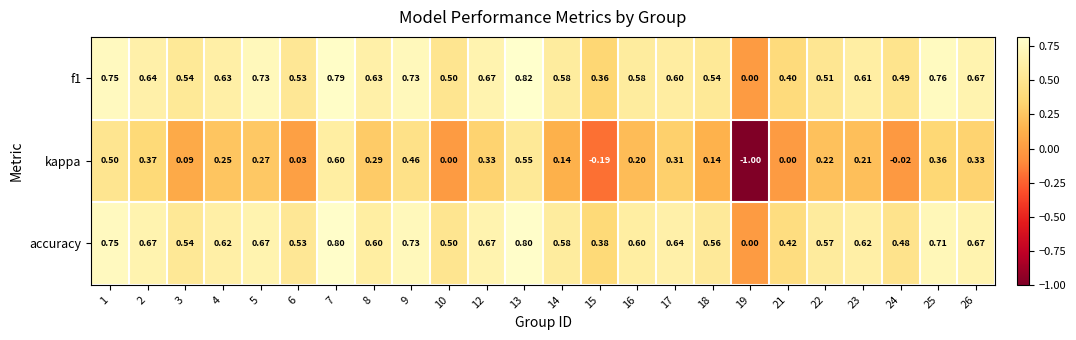

Which series has the largest total across all categories?

accuracy